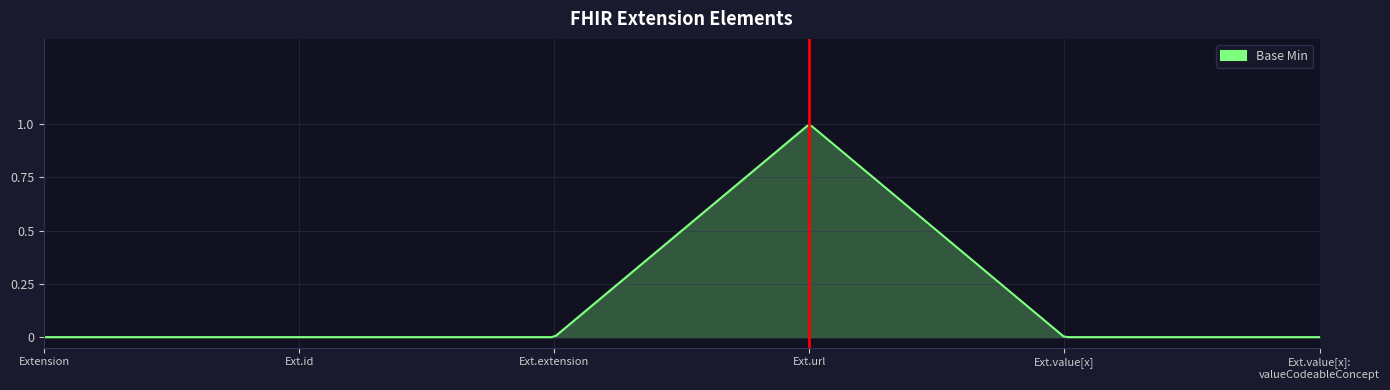

At which category does the chart reach its minimum across all series?

Extension